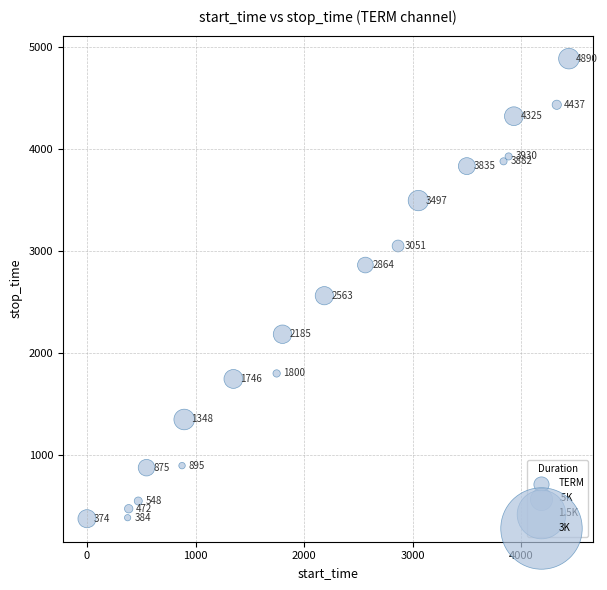

What Y value in the scatter plot is closest to 2632?

2563